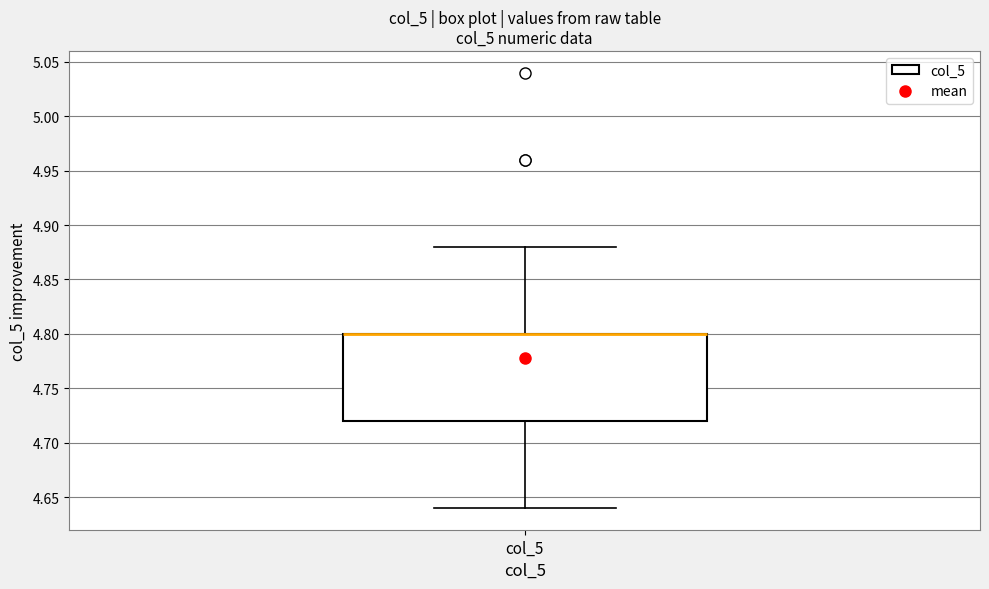

Read this box plot against the y-axis: the position of the median line, the range covered by the box, and the ends of both whiskers. The values are not printed on the chart, so give them approximately, as read against the axis.

median 4.80 (drawn on the box's upper edge), box 4.72 to 4.80, whiskers 4.64 to 4.88